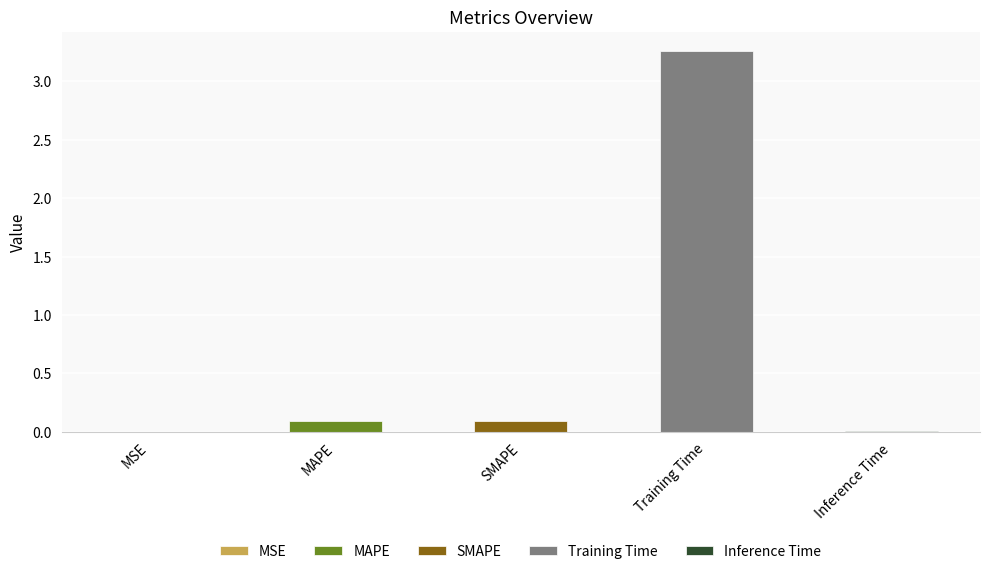

What is the change in value from MAPE to Inference Time?

-0.1